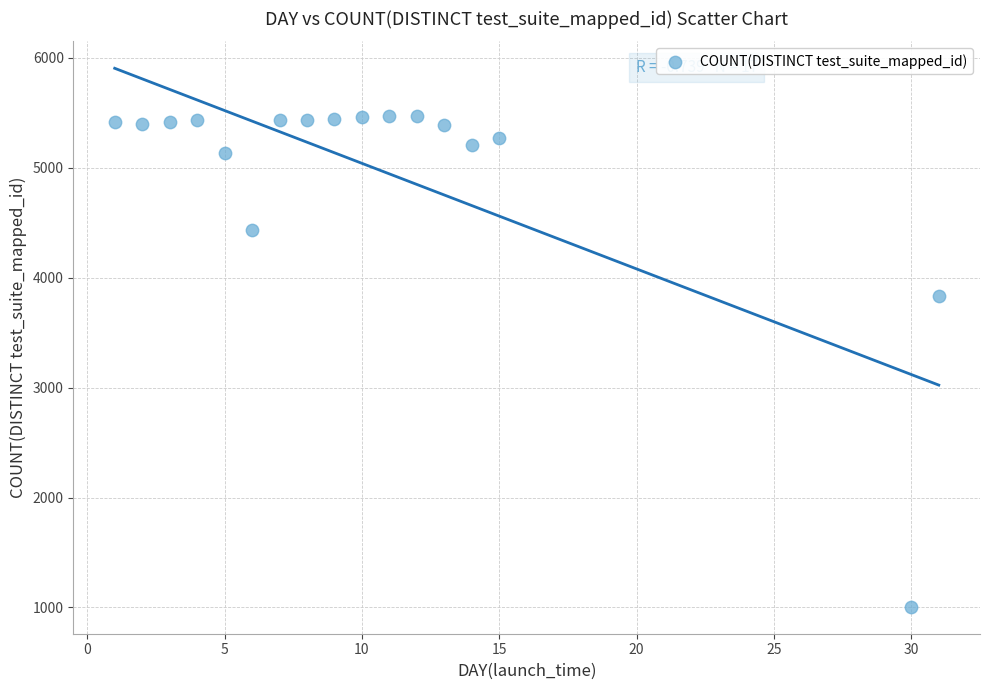

What Y value in the scatter plot is closest to 3237?

3833